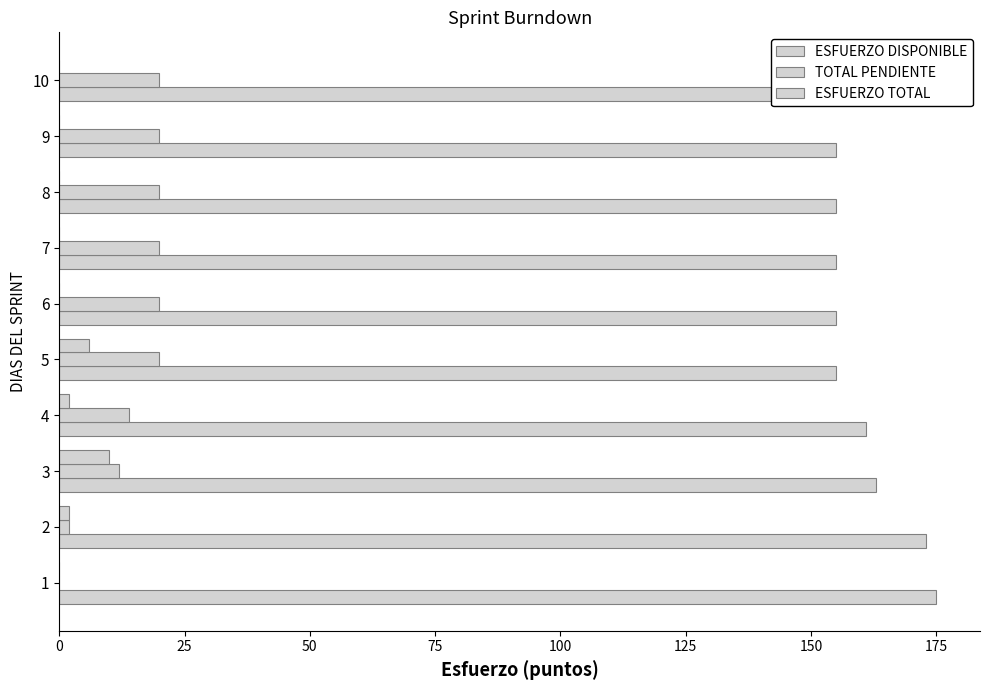

How many data points in TOTAL PENDIENTE are less than 20?

4